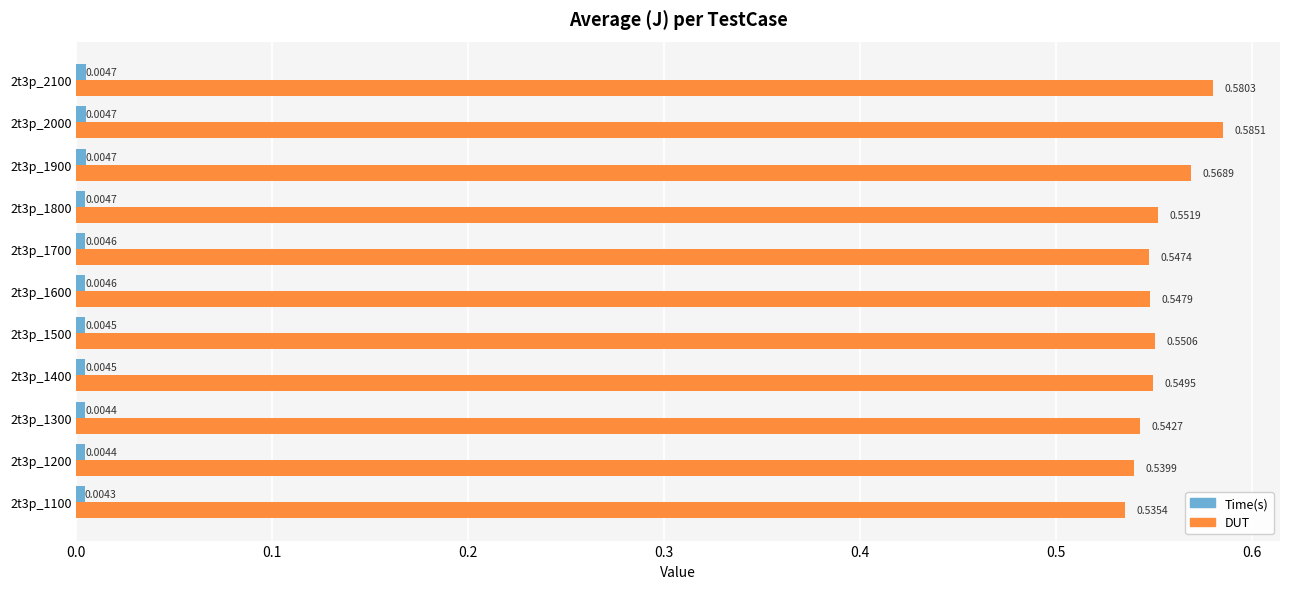

Between 2t3p_1100 and 2t3p_1700, which series saw the biggest shift?

DUT